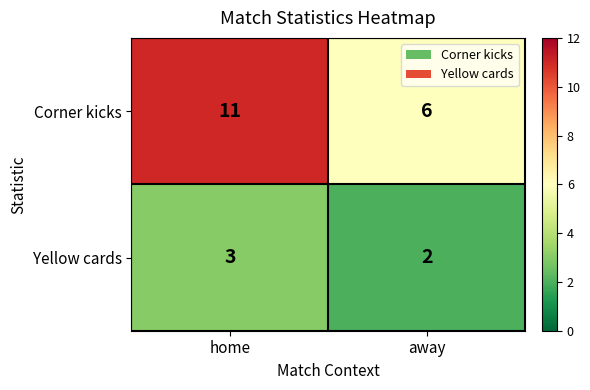

What is the sum of the Yellow cards values at home and away?

5